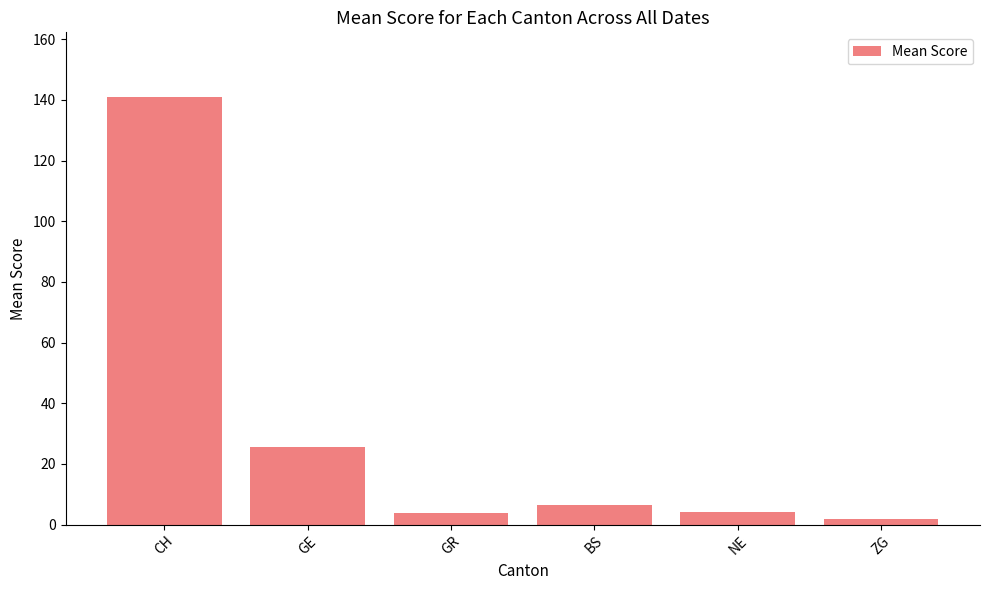

How many data points are less than 6?

3